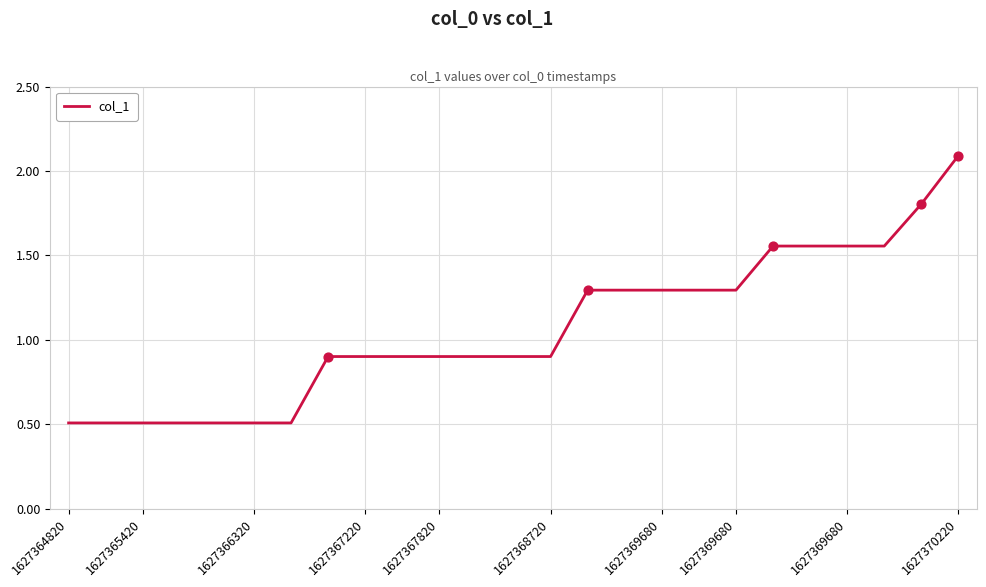

What is the smallest value displayed?

0.5